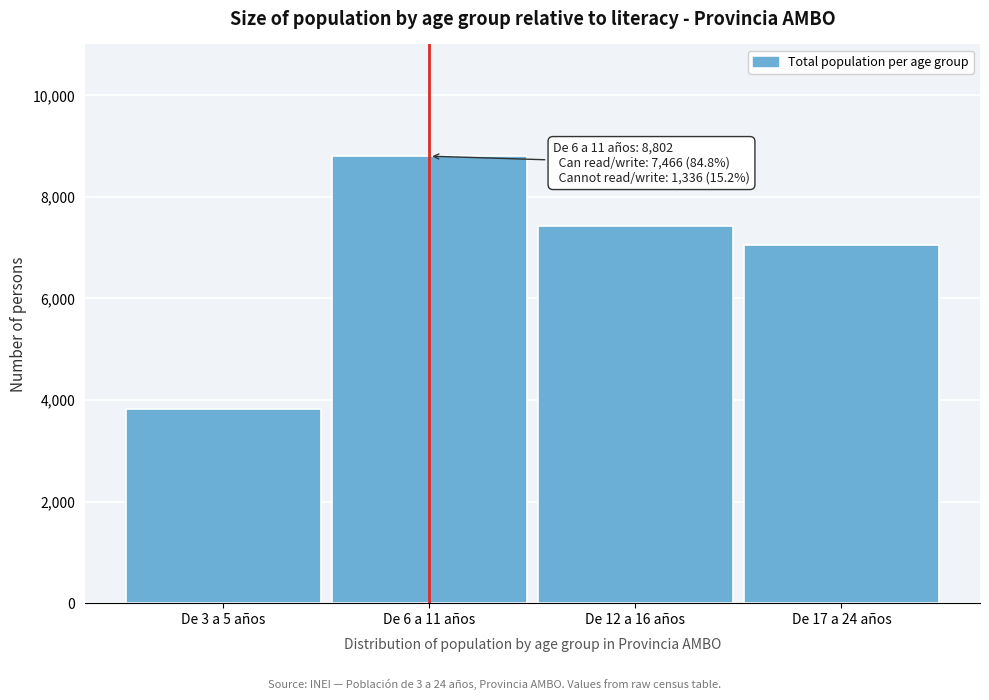

Reading left to right, transcribe all the data shown in this chart.

De 3 a 5 años=3816	De 6 a 11 años=8802	De 12 a 16 años=7433	De 17 a 24 años=7059